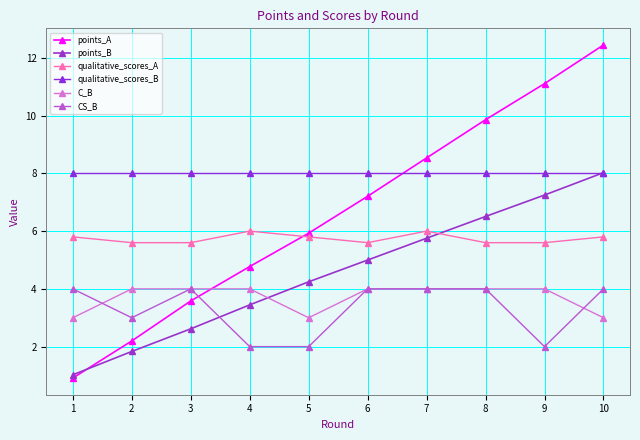

What is the difference between the maximum and minimum values in the CS_B series?

2.0